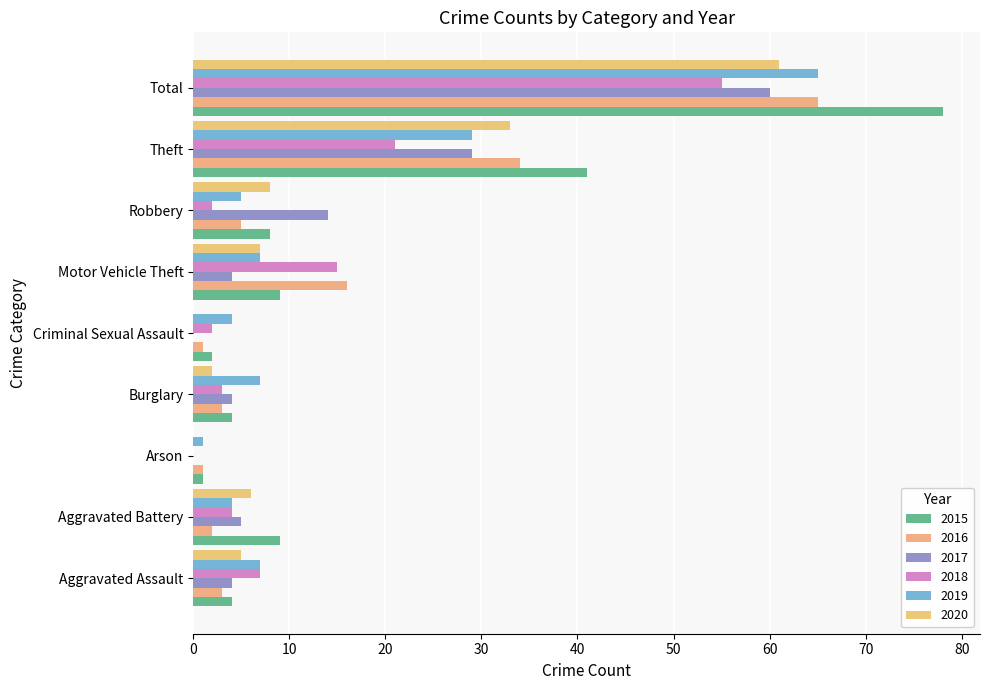

Count the number of data series in this chart.

6